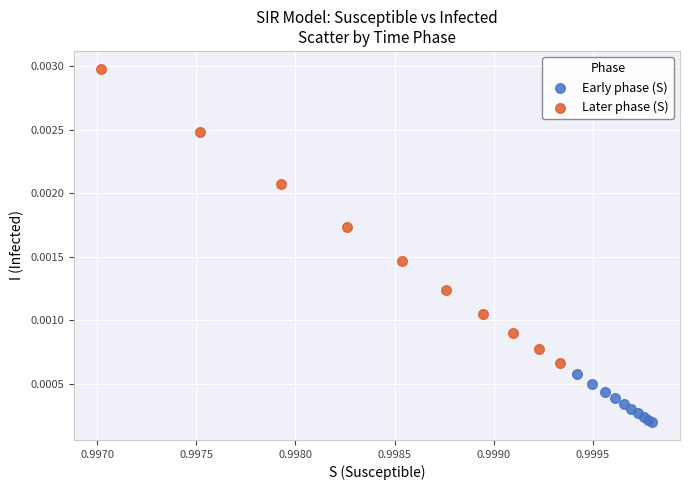

What are all the series names shown in the legend?

Early phase (S), Later phase (S)